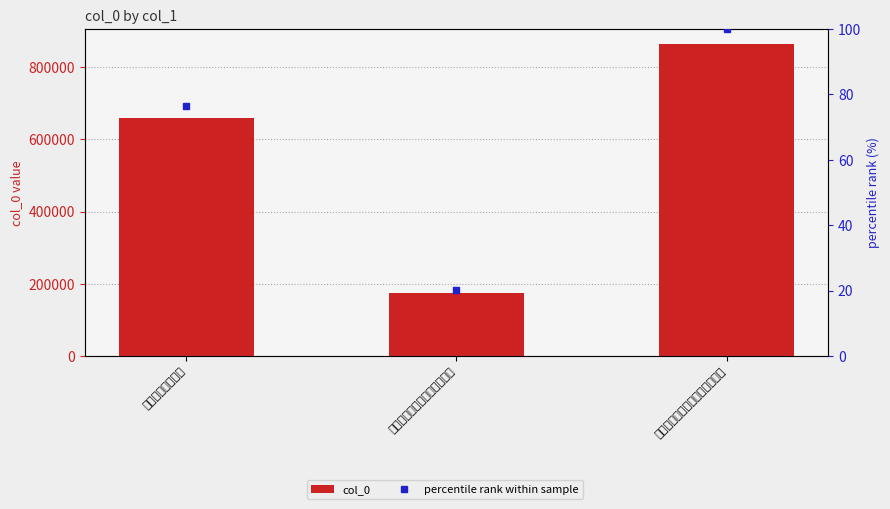

At which category is the sum across all series the highest?

子楚寄吏报章复用前韵再寄一篇